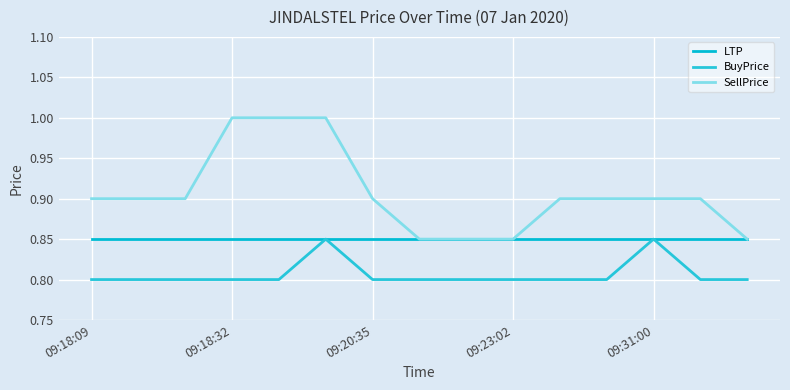

At which category is the sum across all series the highest?

5